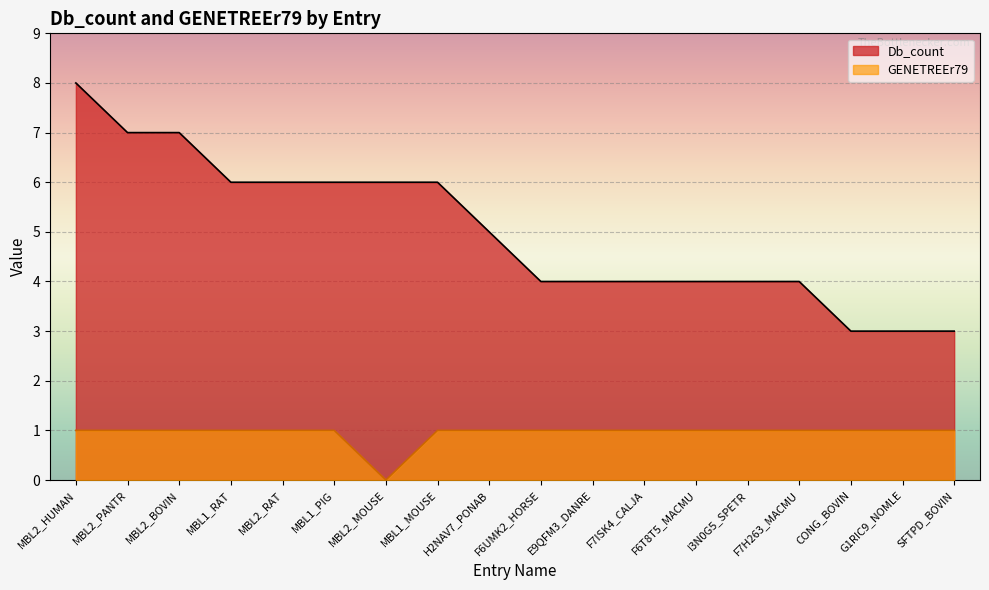

What position from the left is I3N0G5_SPETR?

14